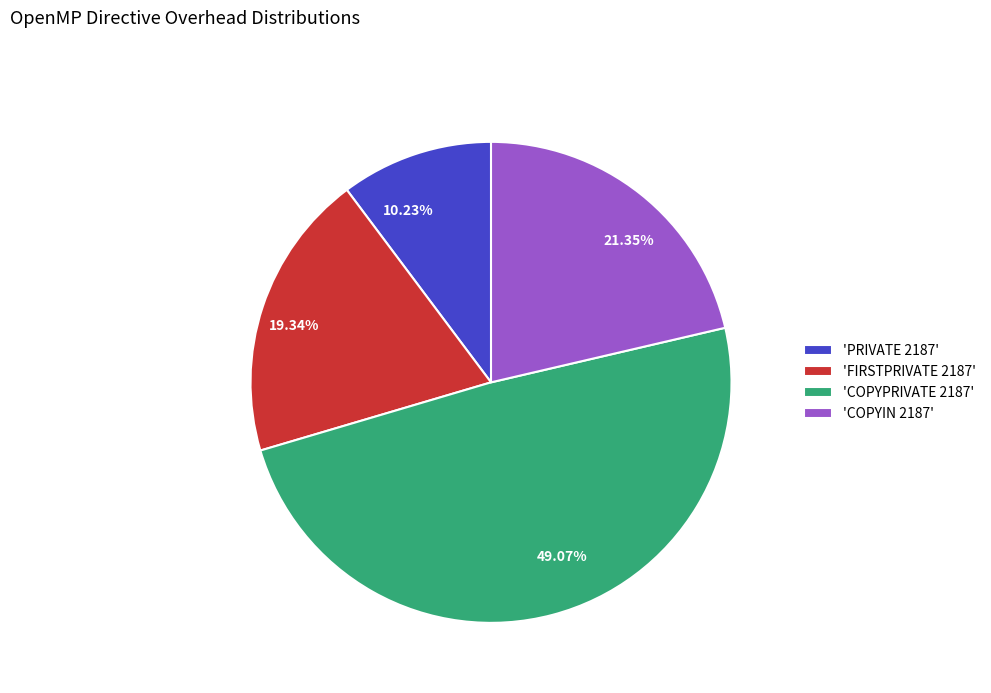

Count the number of slices in the pie.

4